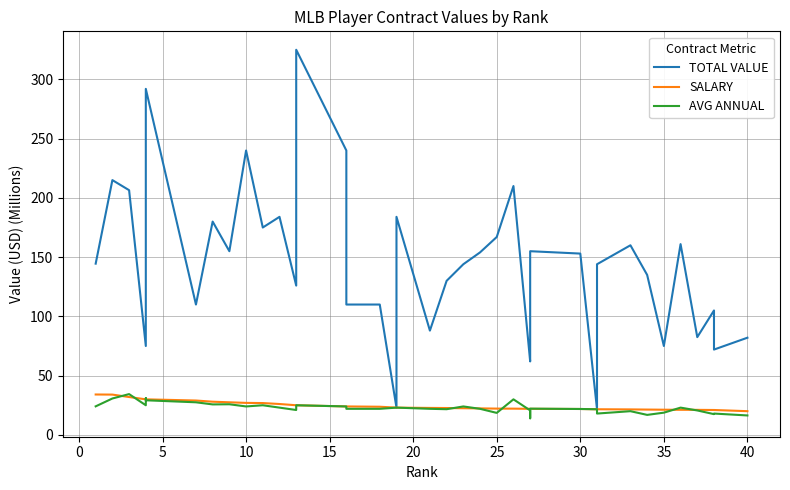

In TOTAL VALUE, how many points are higher than both neighbors (excluding endpoints)?

12